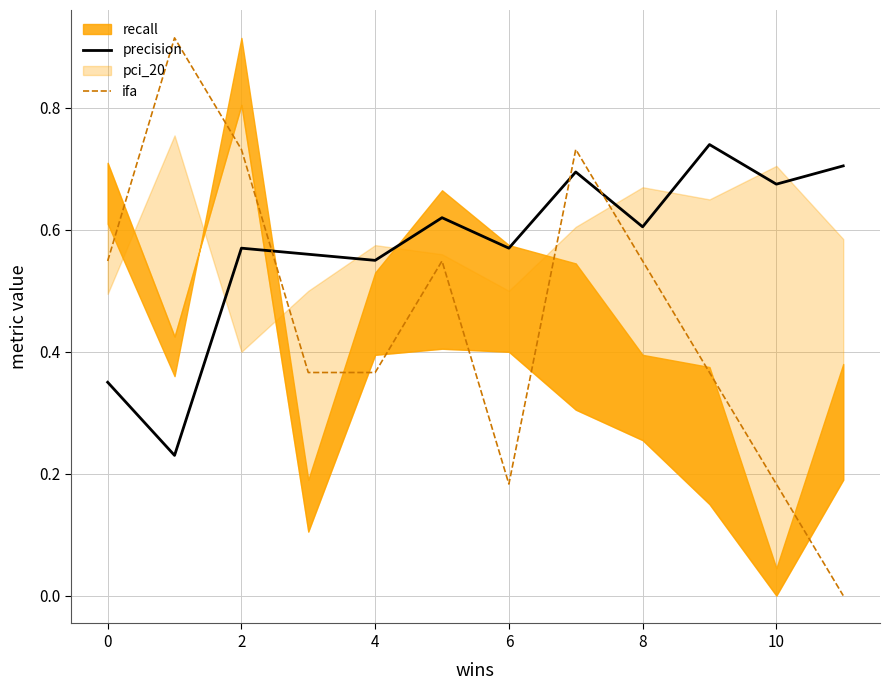

True or false: precision and ifa intersect in this chart.

True